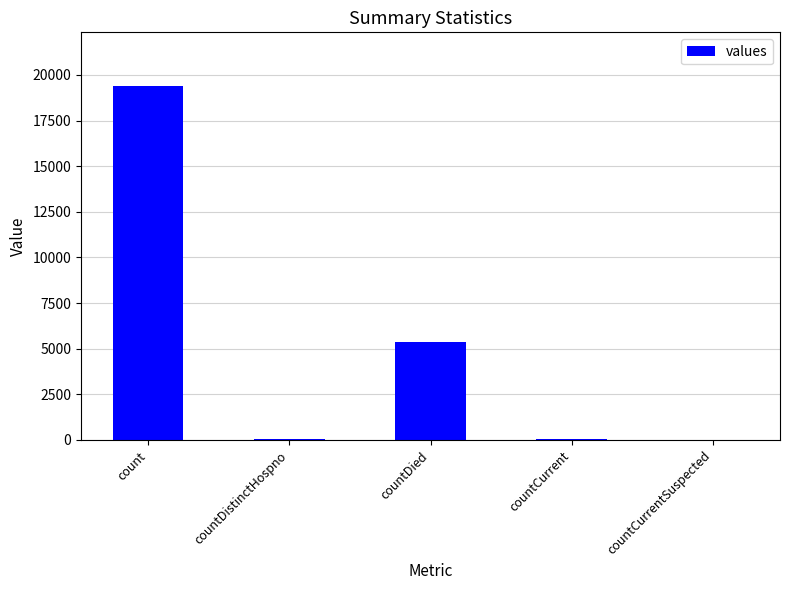

The value at countDistinctHospno is 38. True or false?

True